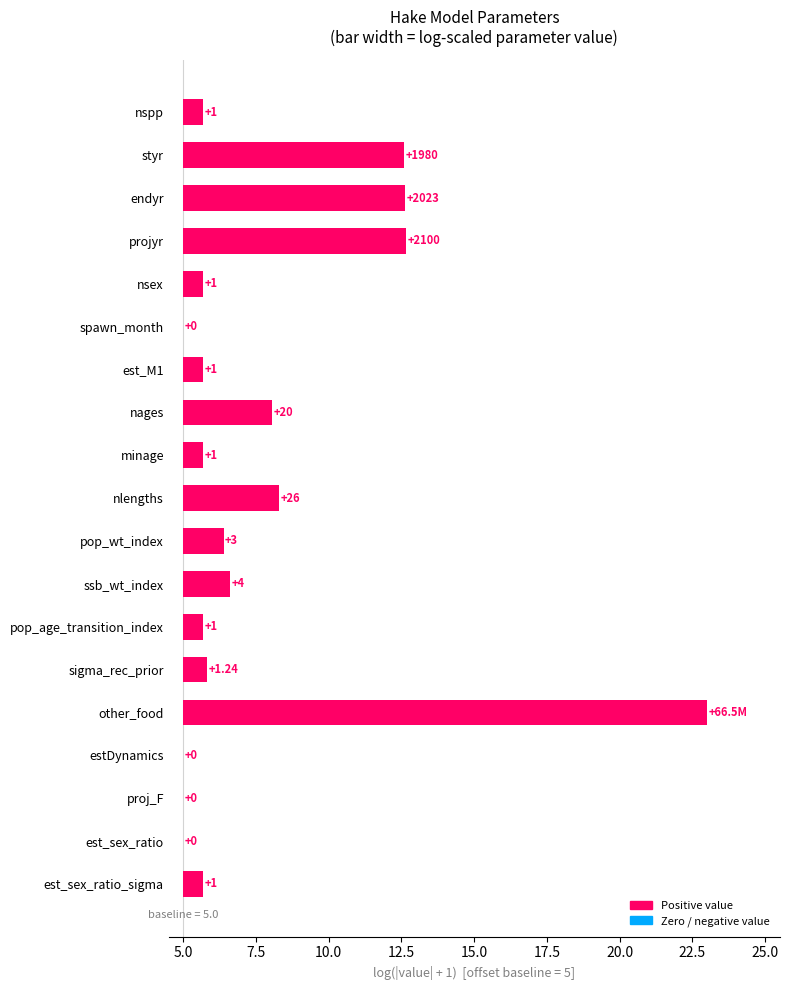

The chart shows a value of 7.6 at endyr. True or false?

True